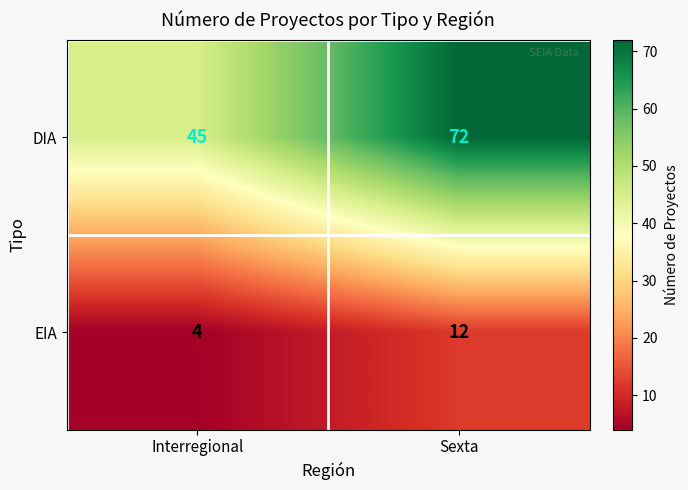

How many categories are shown in the chart?

2